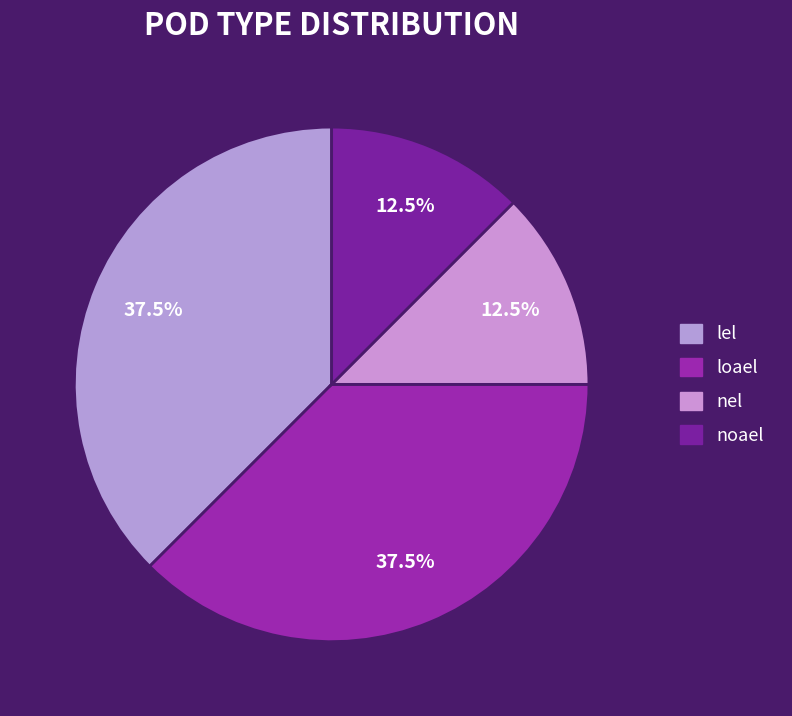

Is there a majority slice in this chart?

No